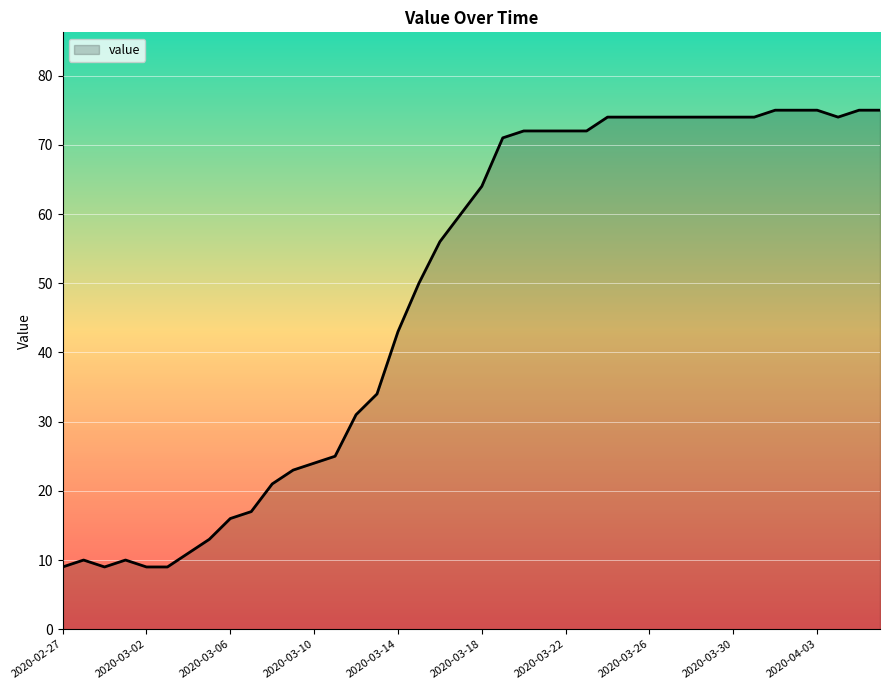

What is the greatest value displayed?

75